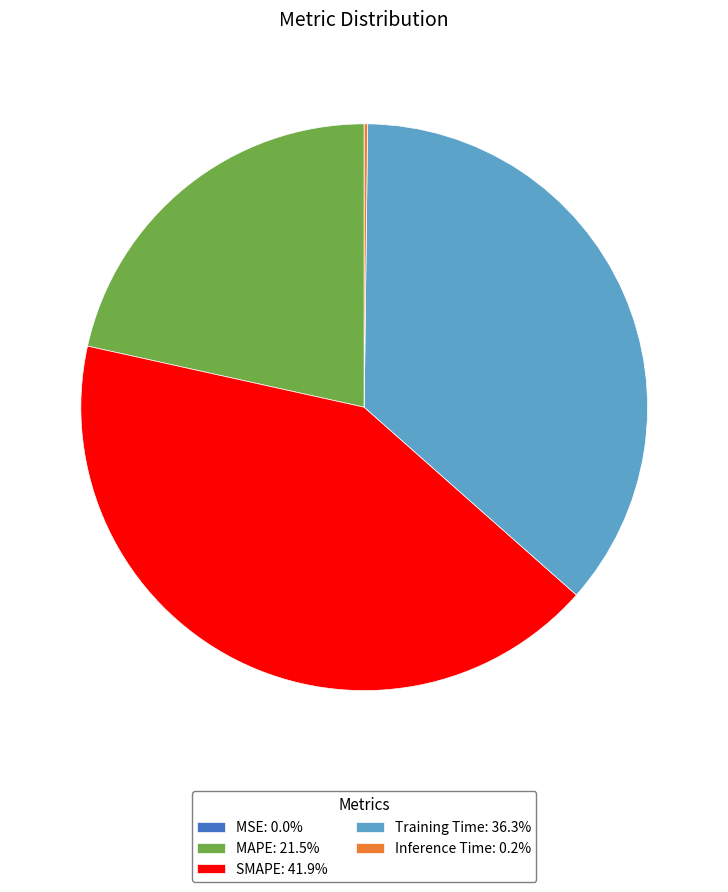

Is it true that Training Time is 36% of the pie?

True